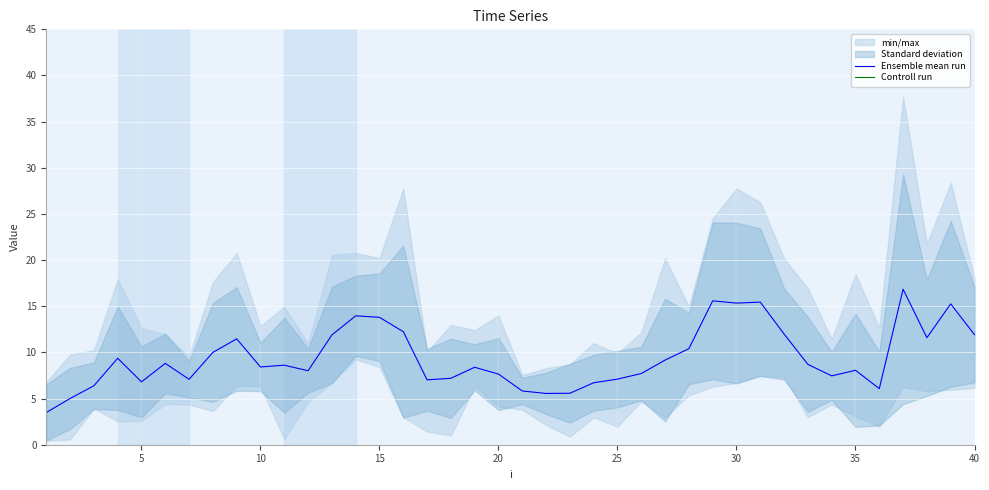

What is the minimum value for Ensemble mean run?

3.5